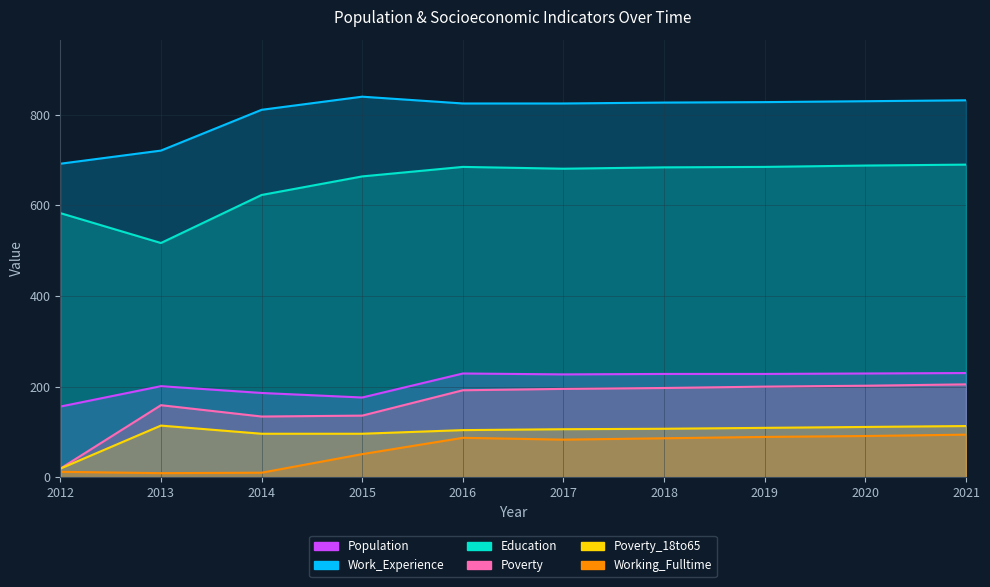

Which has a higher value, 2017 or 2012?

2017